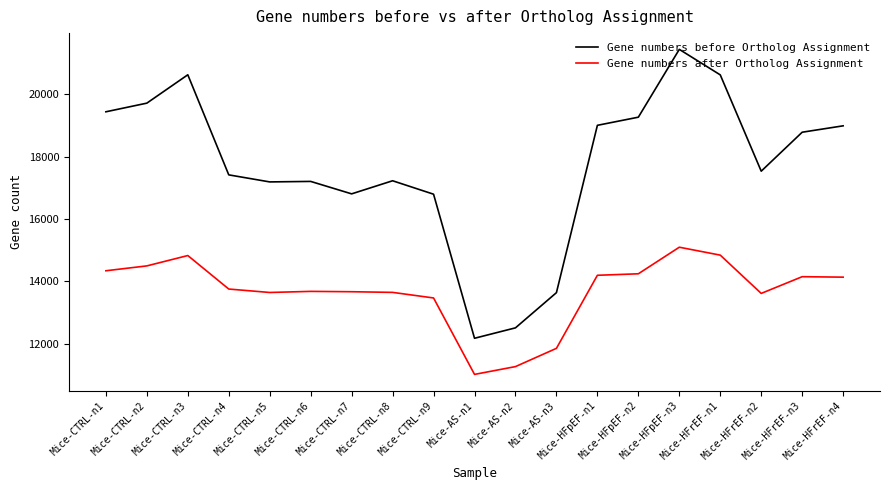

What is the difference between the highest and lowest values at Mice-HFrEF-n2?

3918